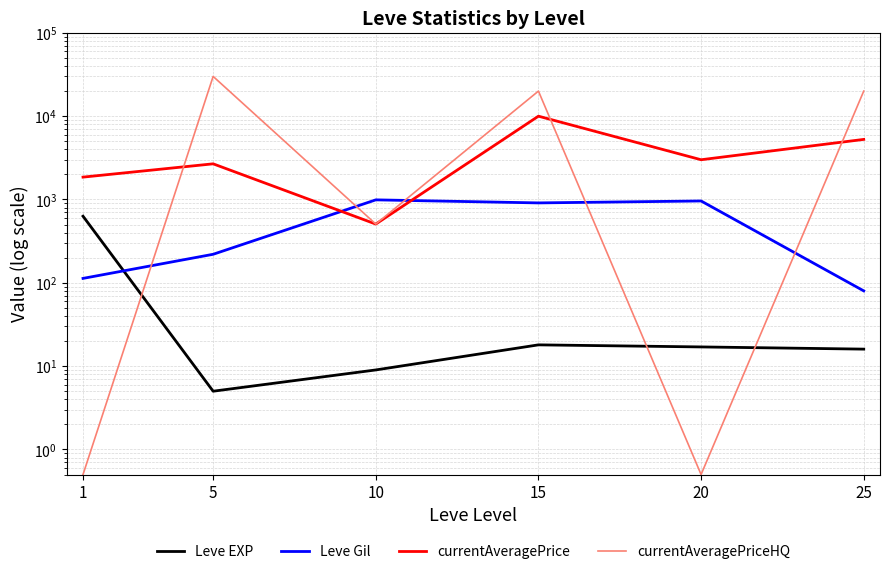

Which has a higher value, 1 or 25?

1